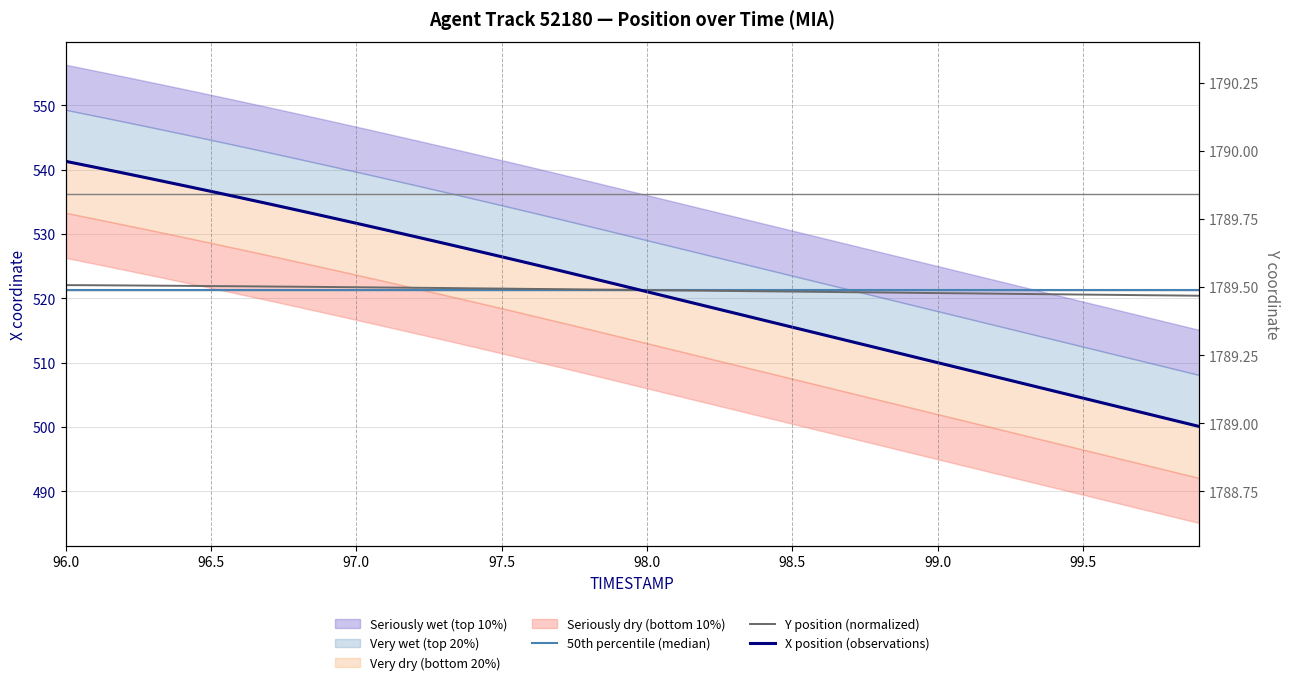

Does the chart have visible grid lines?

Yes